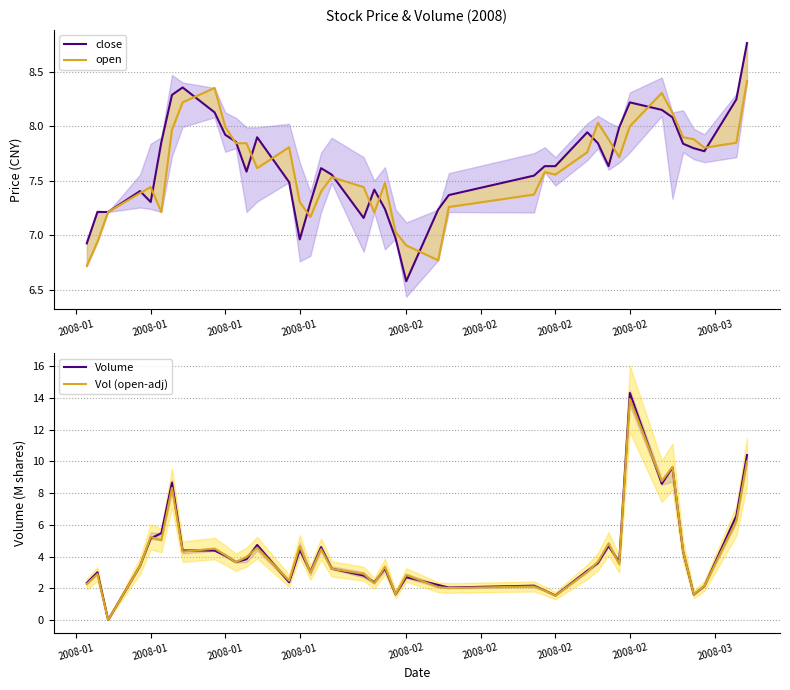

What is the sum of all open values?

304.3